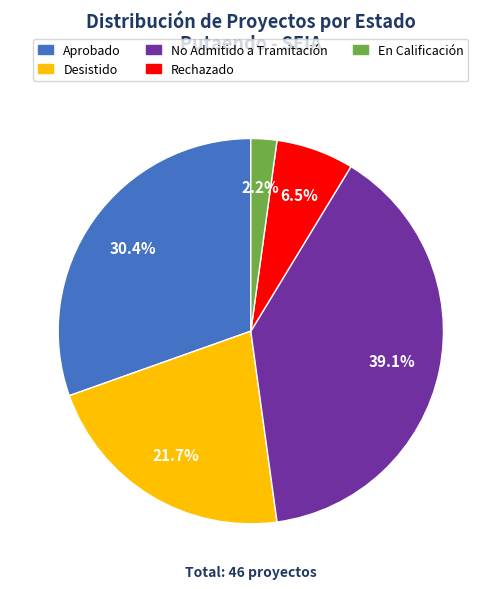

Is it true that Rechazado is 13% of the pie?

False